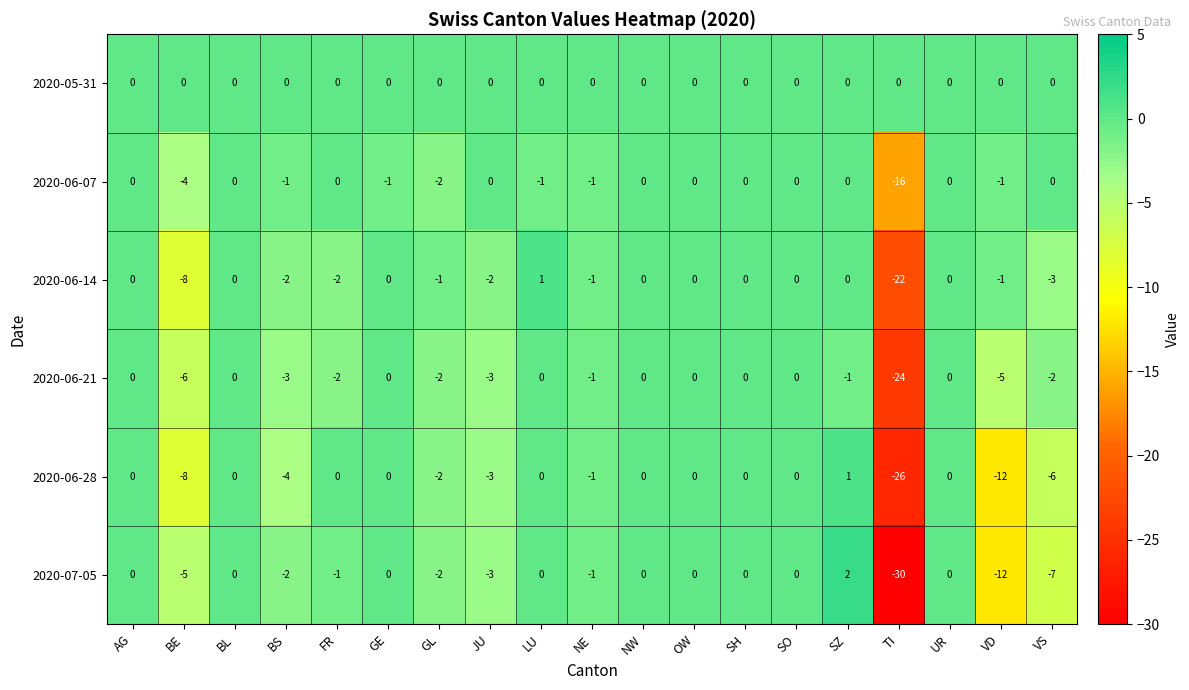

Which series has the widest spread of values?

2020-07-05